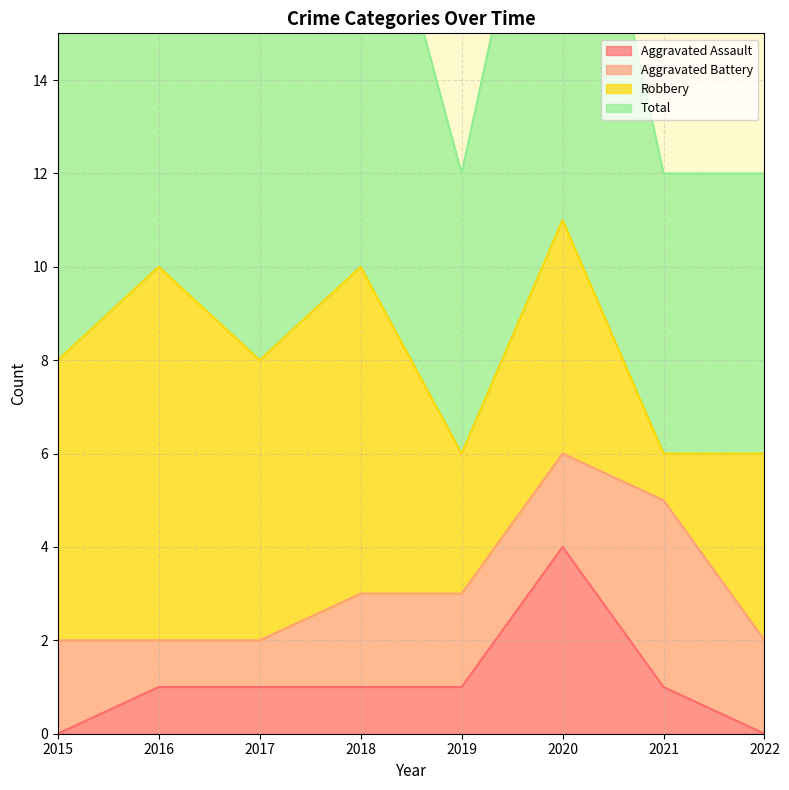

What is the difference between the Total values at 2017 and 2021?

2